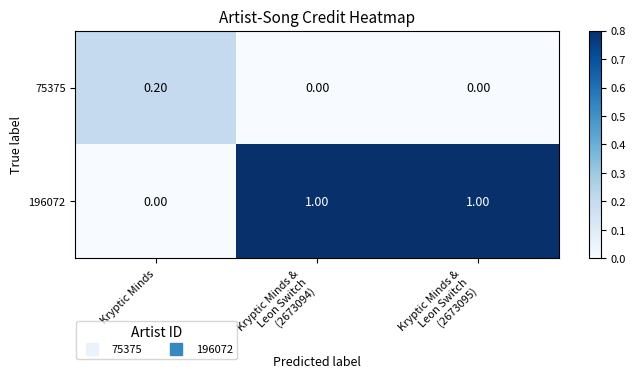

What is the spread (max minus min) of values at Kryptic Minds &
Leon Switch
(2673094)?

1.0